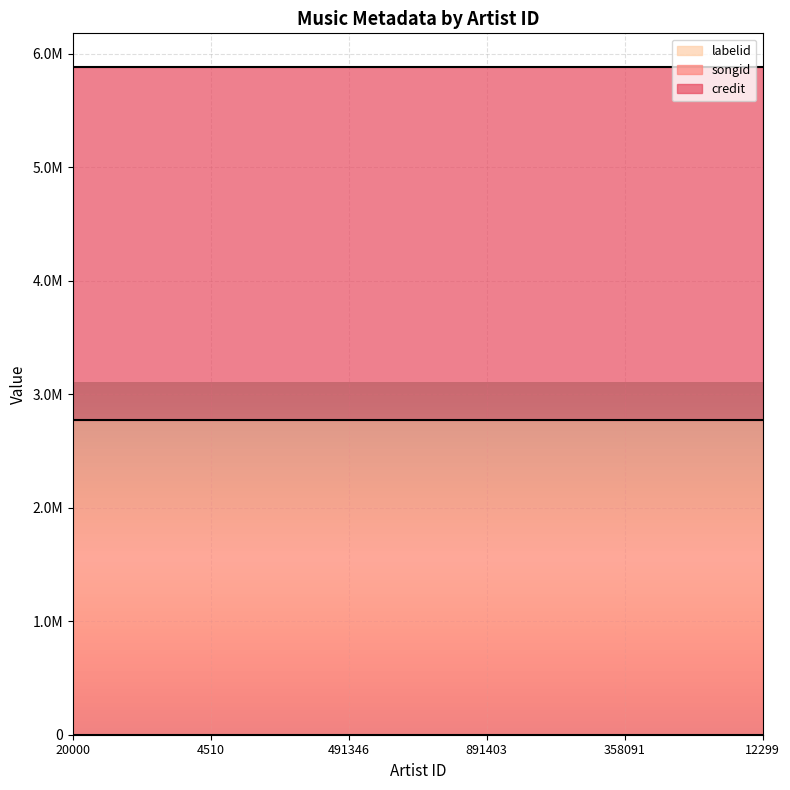

True or false: credit and songid intersect in this chart.

False